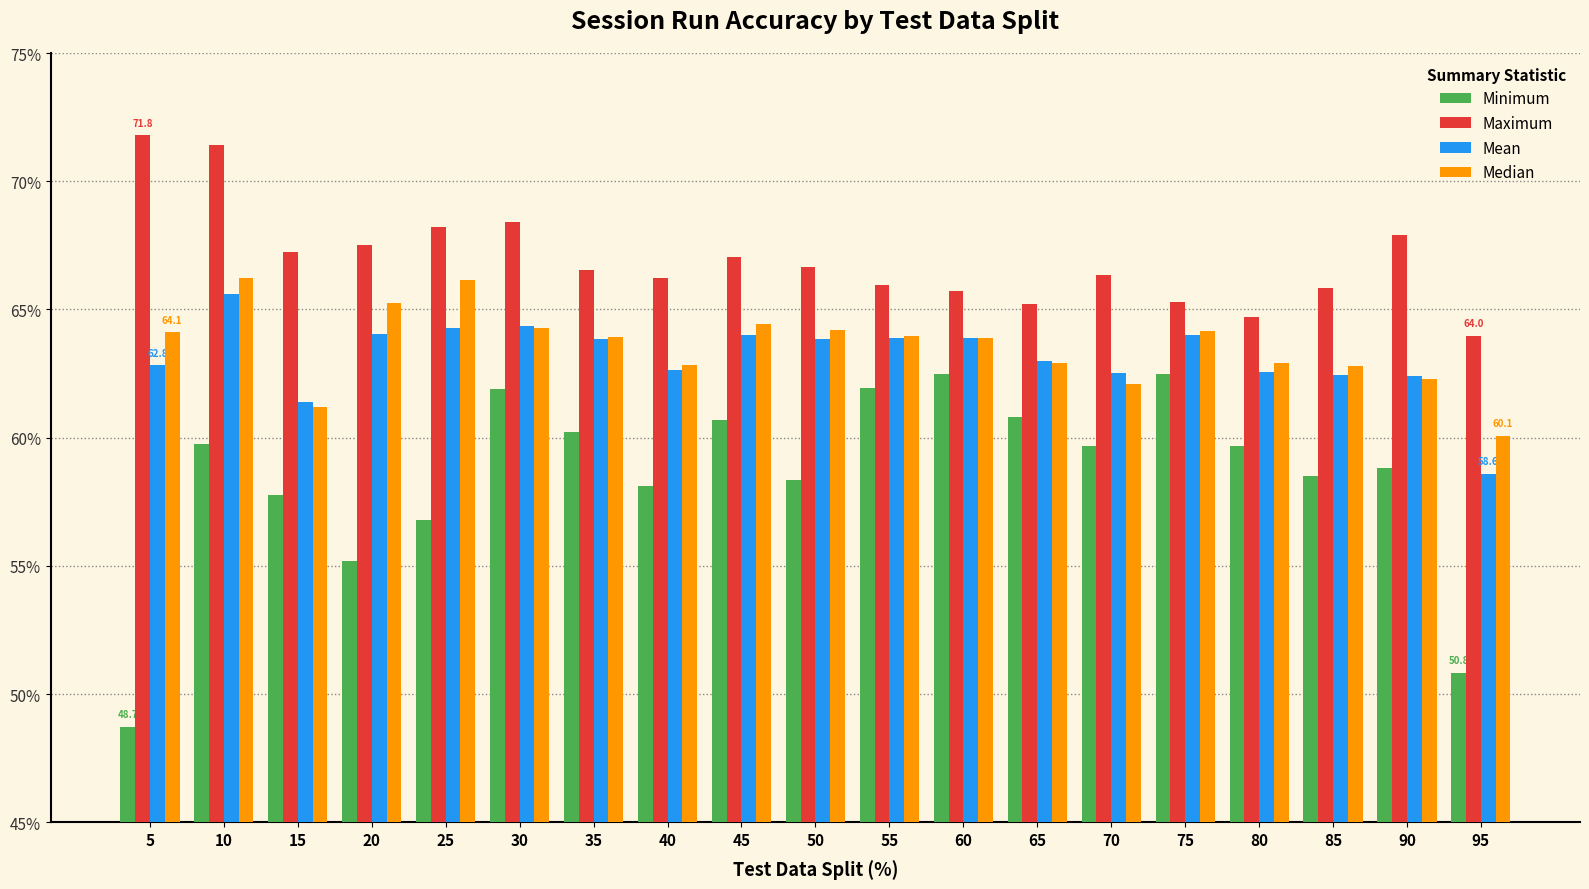

What is the difference between the Minimum values at 25 and 80?

2.9